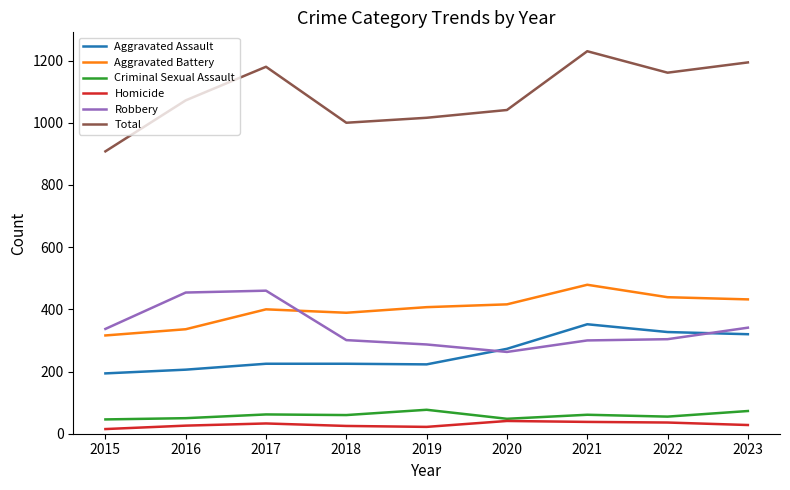

True or false: Aggravated Assault has more than 0 points higher than both neighbors.

True